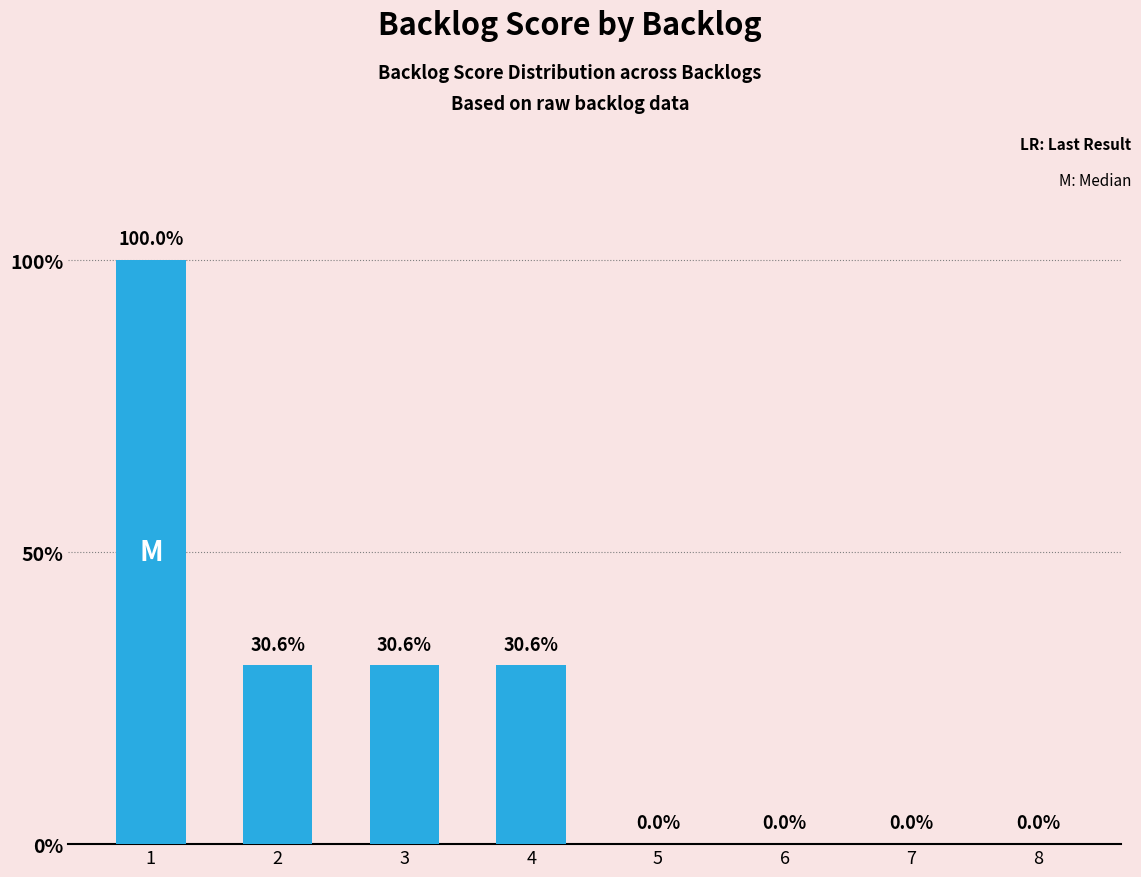

Are the bars horizontal?

No